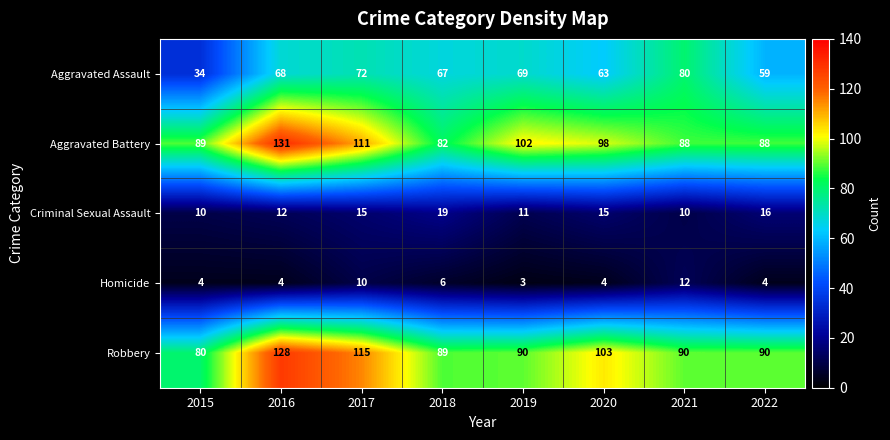

How many distinct data groups are displayed?

5